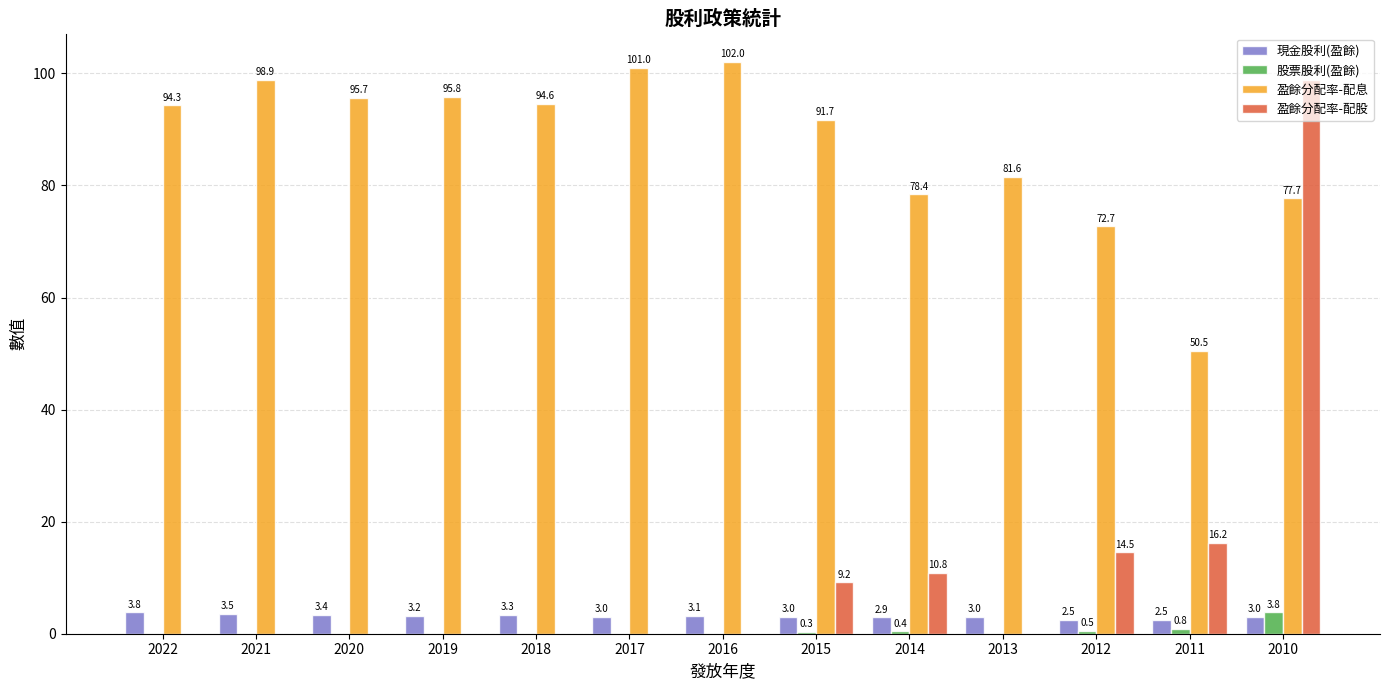

Is it true that 股票股利(盈餘) equals 0.0 at 2017?

True